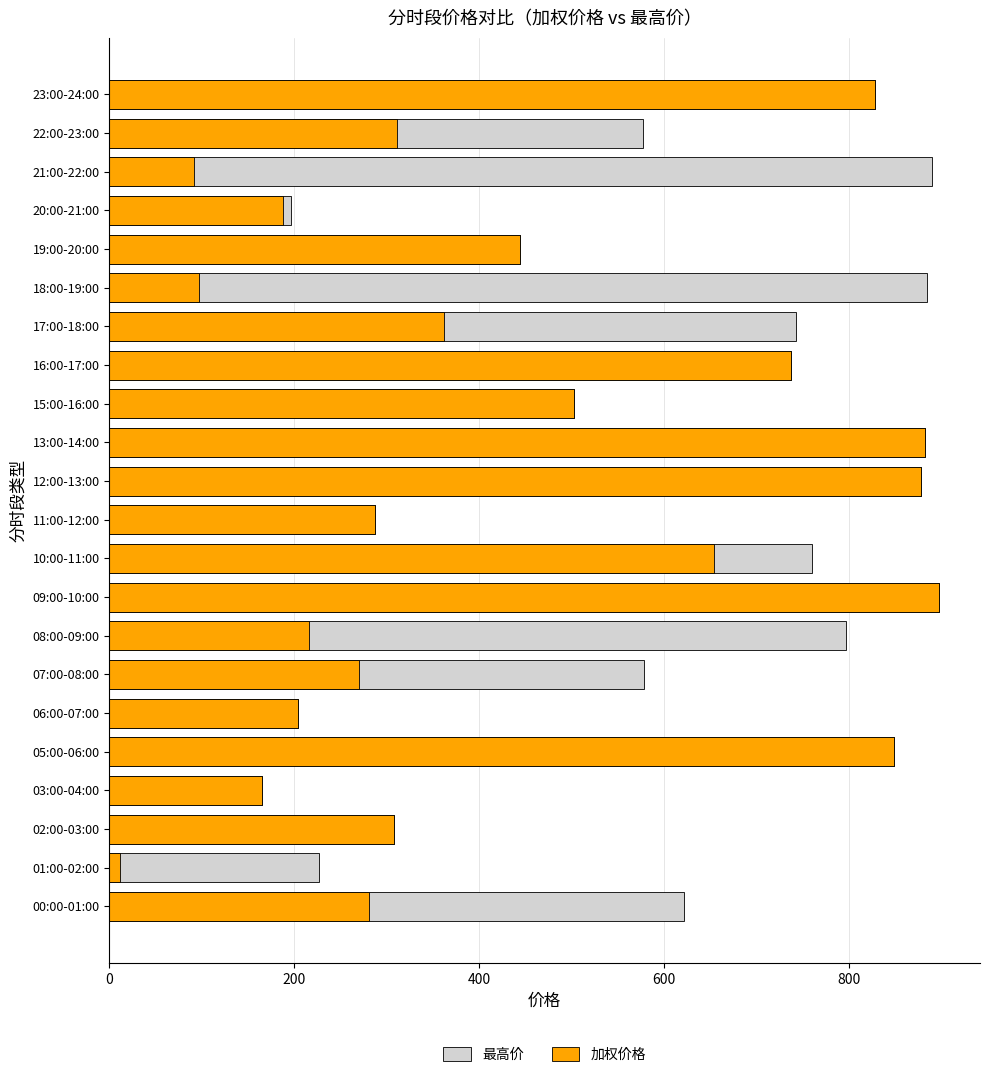

Rank the series at 02:00-03:00 from lowest to highest value.

最高价, 加权价格